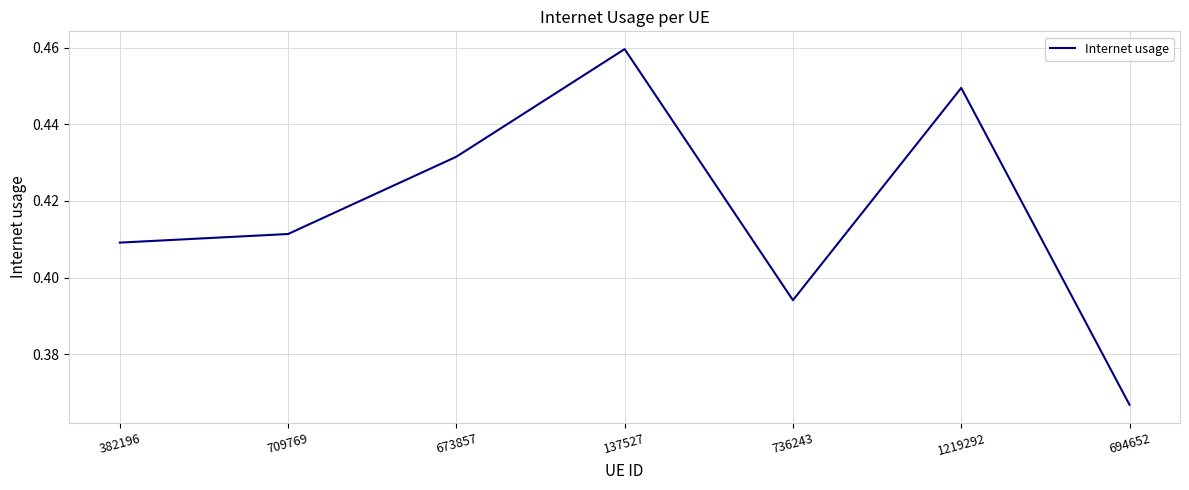

How many values are between 0 and 1?

7